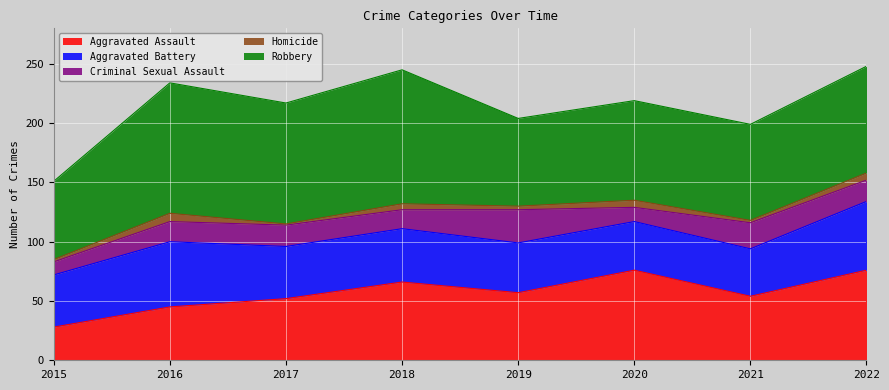

What is the approximate value of Robbery at 2017, to the nearest 5?

100